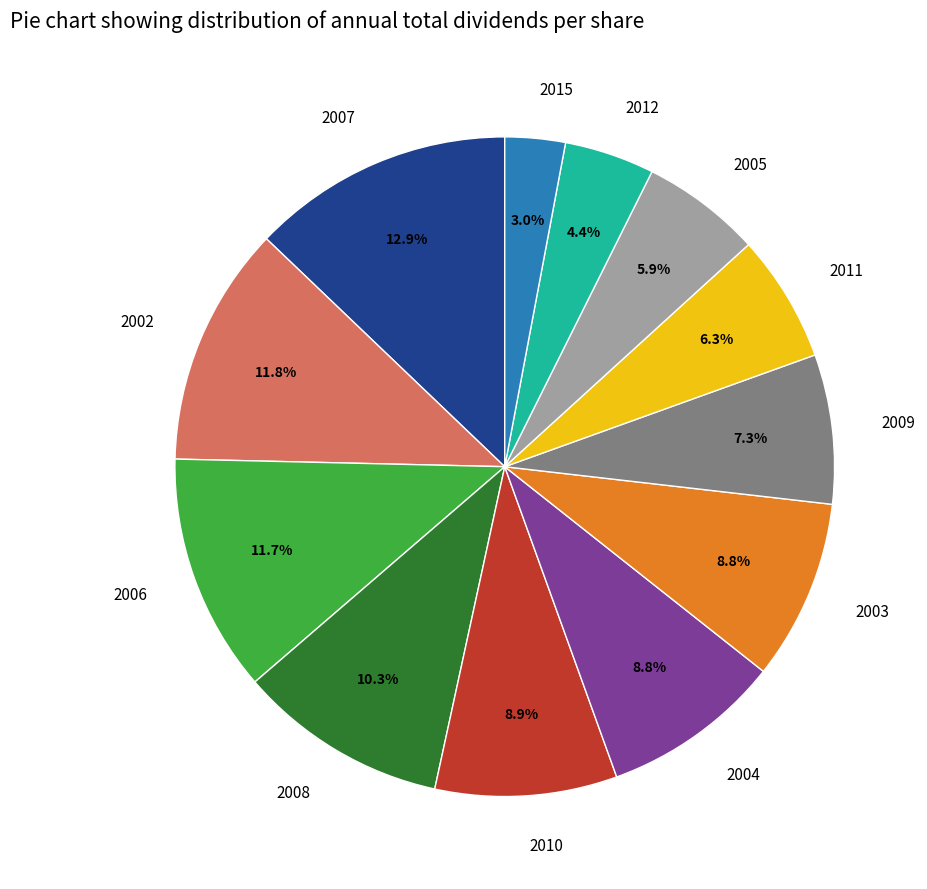

Is there any slice that represents more than half of the pie?

No